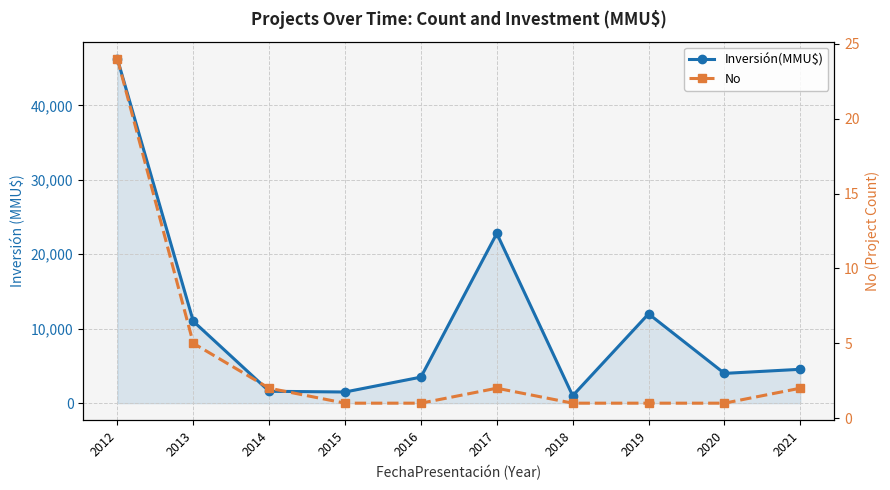

What is the spread (max minus min) of values at 2016?

3499